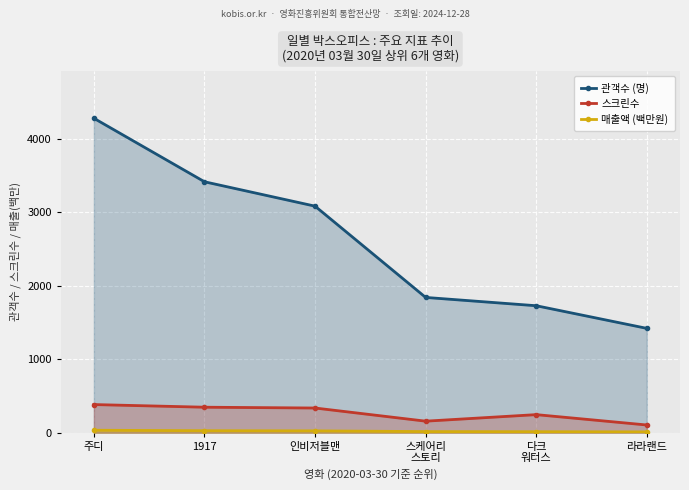

Reading left to right, transcribe all the data shown in this chart.

관객수 (명): 4279.0	3415.0	3083.0	1841.0	1728.0	1420.0
스크린수: 383.0	347.0	336.0	157.0	246.0	105.0
매출액 (백만원): 33.5	27.2	25.2	15.2	13.8	11.4